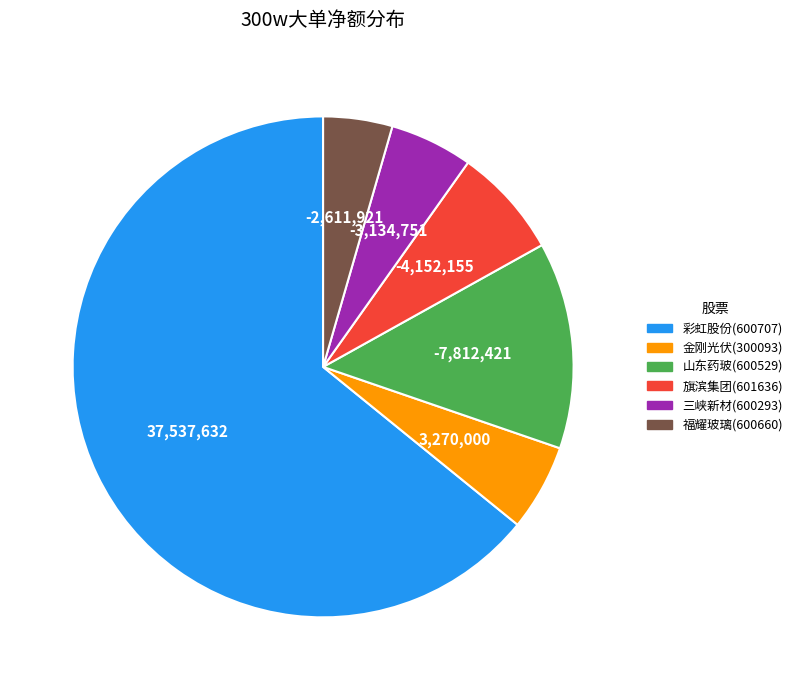

The 旗滨集团(601636) slice represents 7% of the pie. True or false?

True